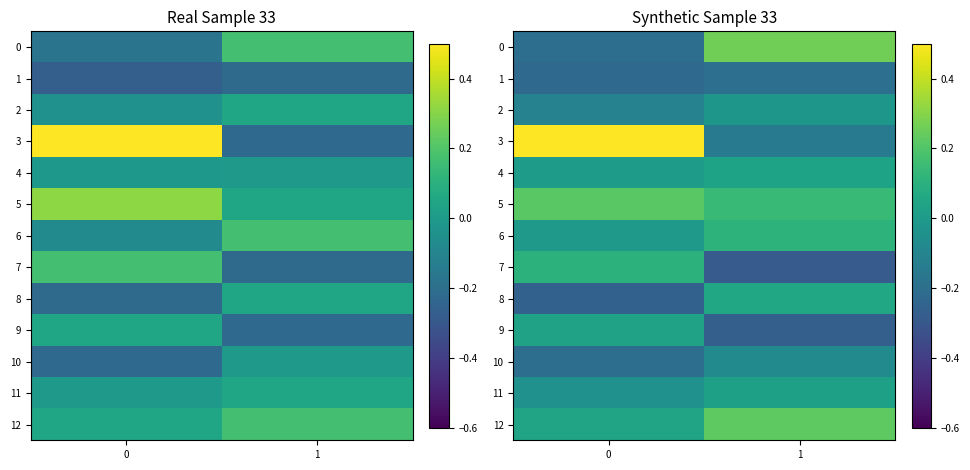

How many values in 3 are below zero?

1